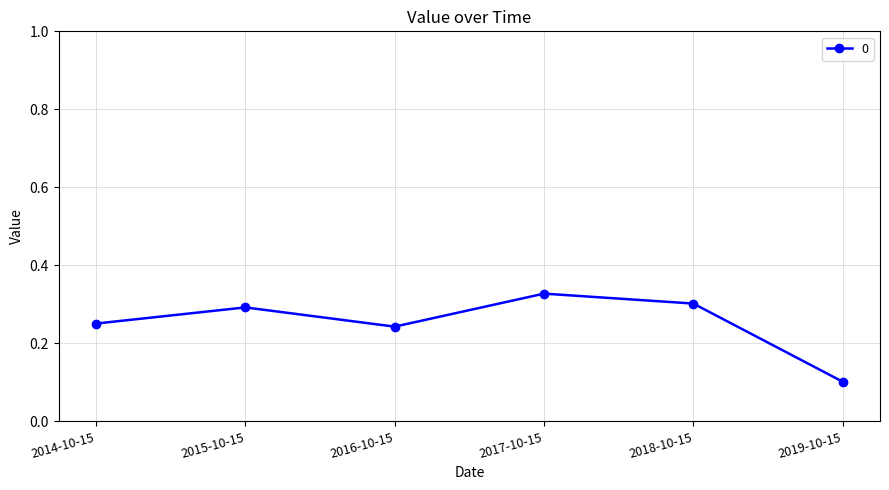

What is the smallest value displayed?

0.1